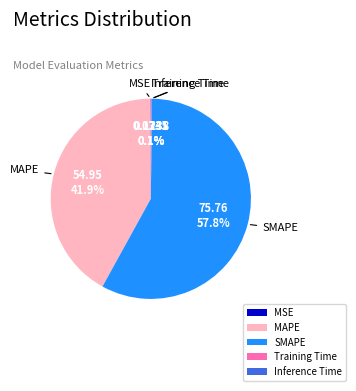

Which category has the biggest portion of the pie?

SMAPE